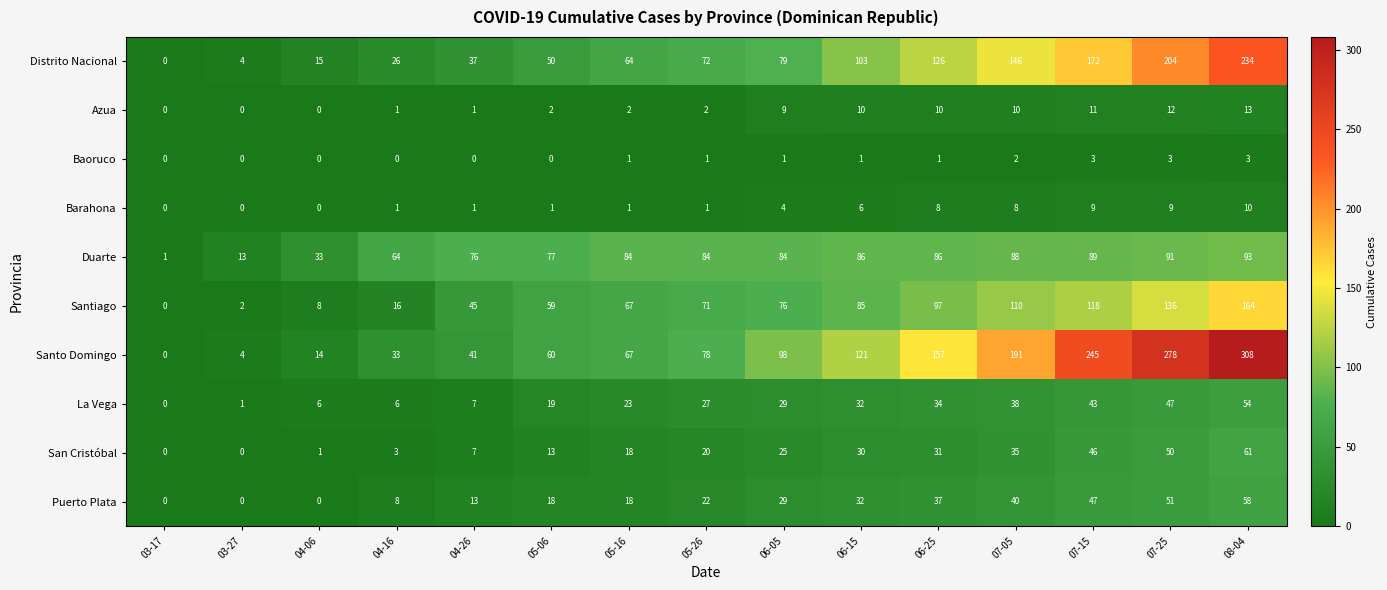

What is the spread (max minus min) of values at 04-06?

33